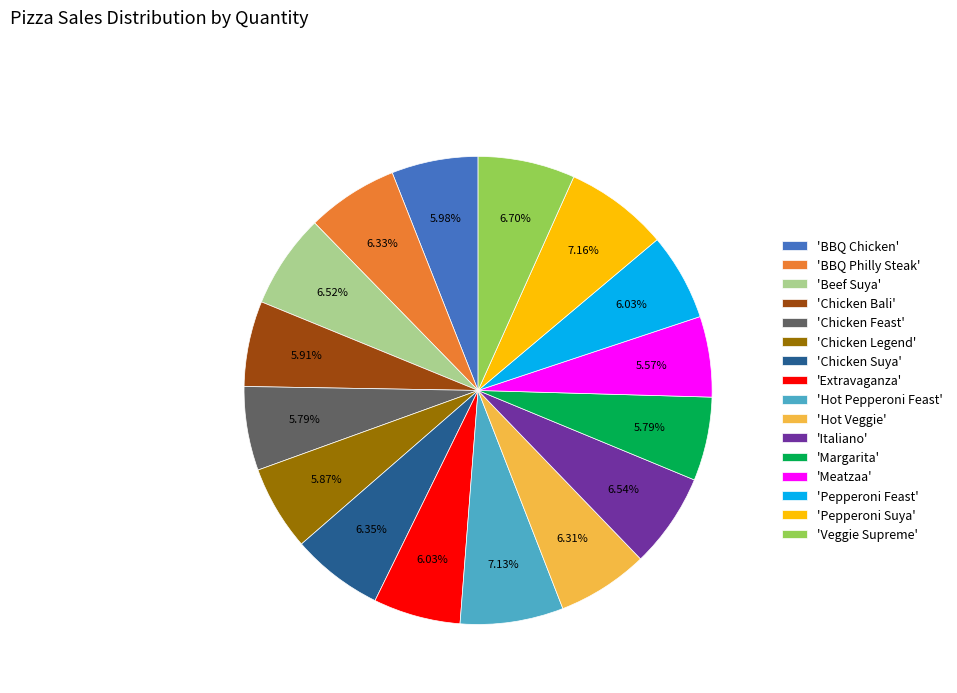

Is the sum of 'Beef Suya' and 'Extravaganza' greater than half?

No